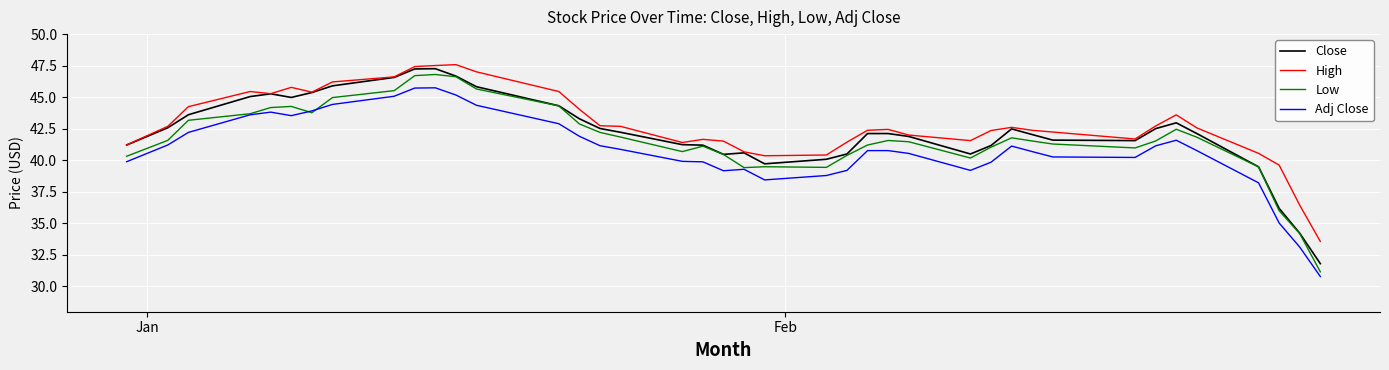

True or false: Low and High cross at least once.

False